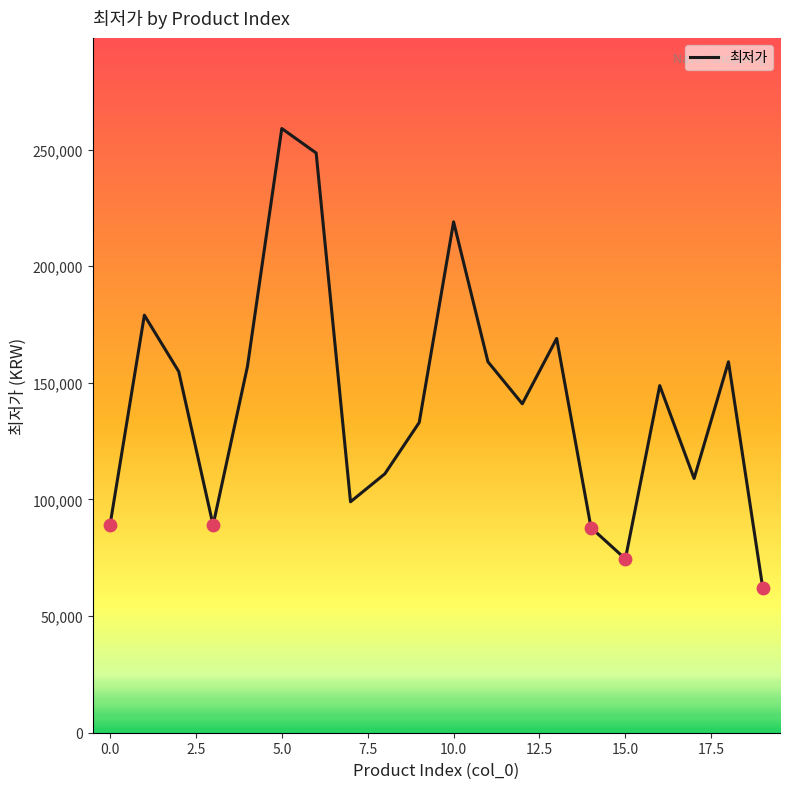

What is the greatest value displayed?

259000